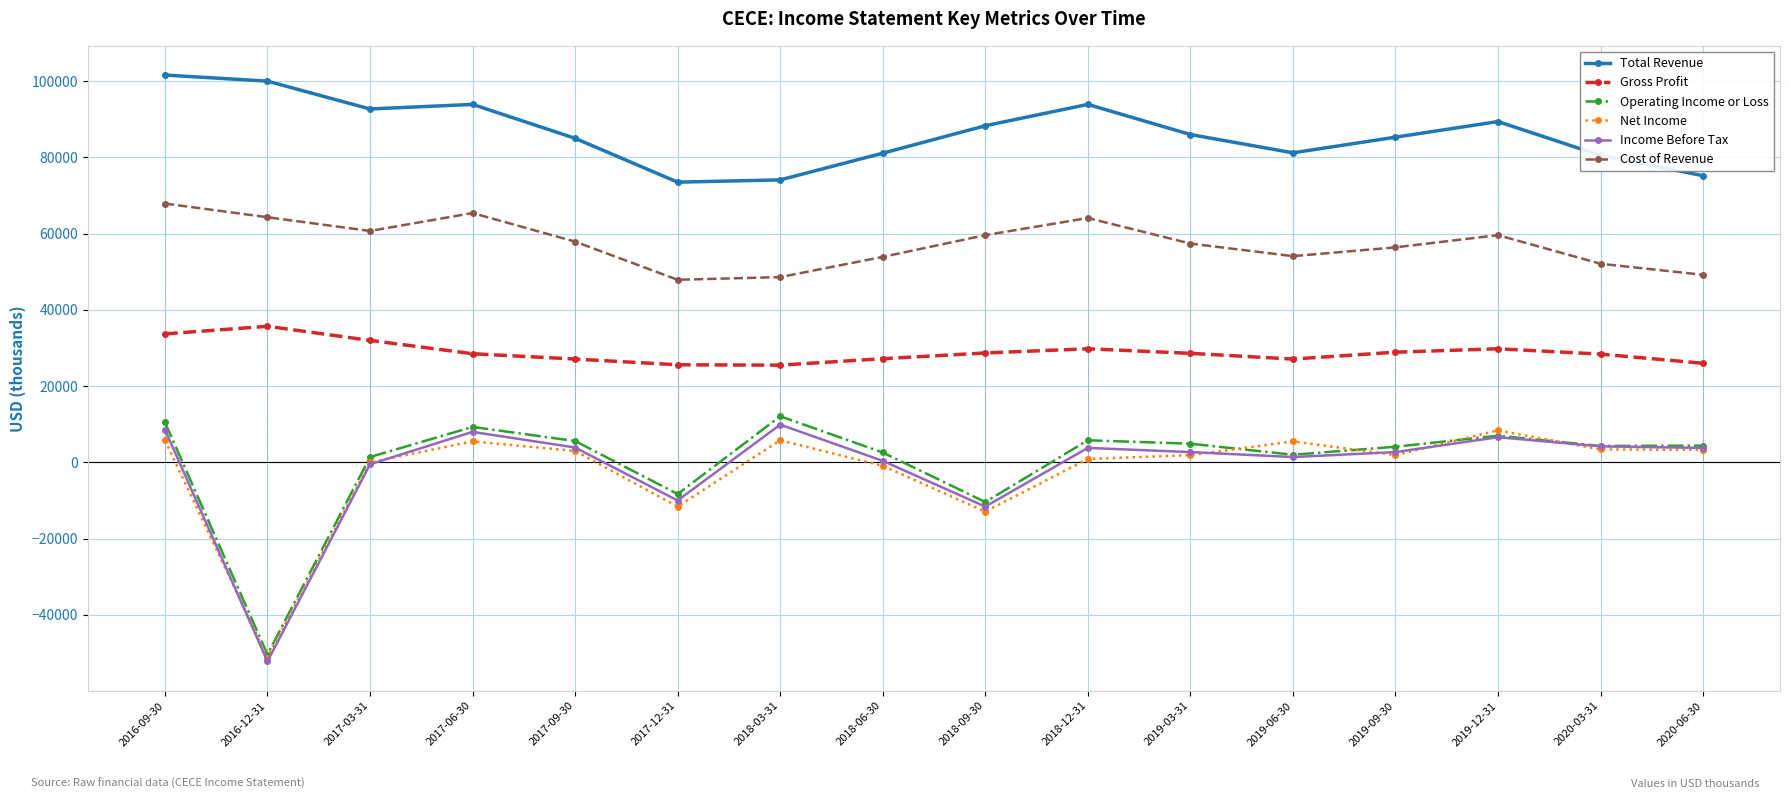

Is it true that Net Income equals 13577 at 2019-12-31?

False